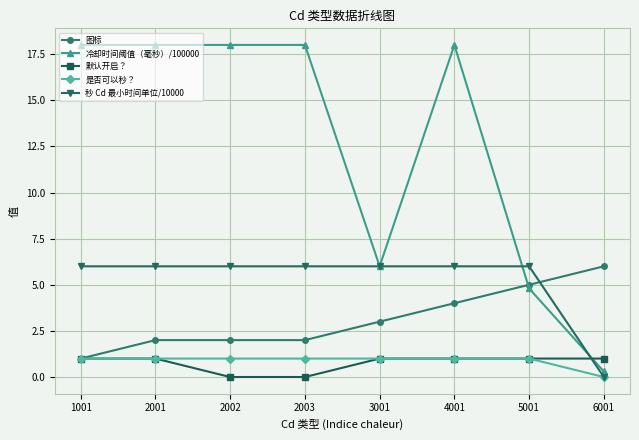

True or false: 冷却时间阈值（毫秒）/100000 and 秒 Cd 最小时间单位/10000 intersect in this chart.

True